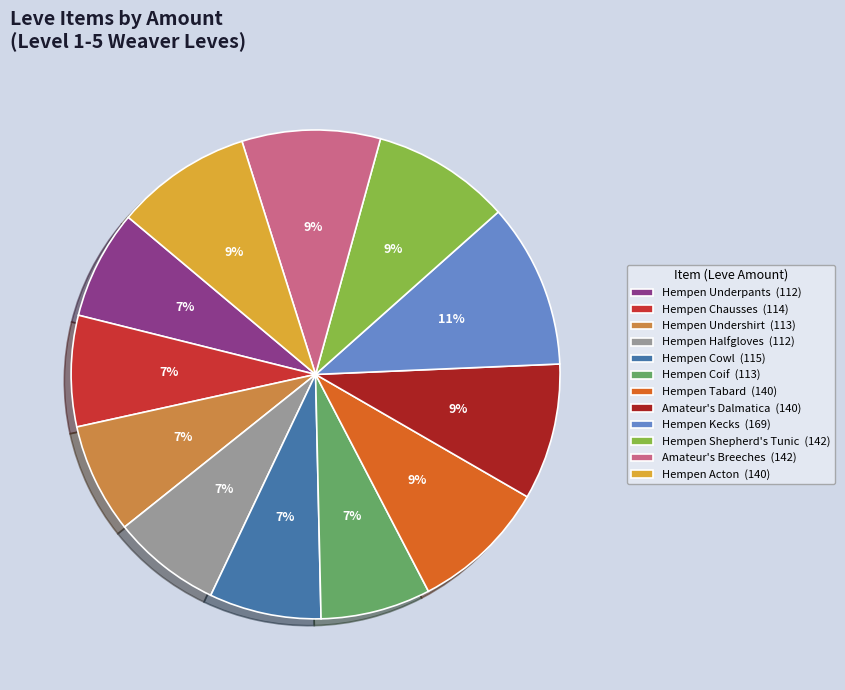

What is the ratio of the value at Hempen Kecks to the value at Hempen Tabard?

1.2